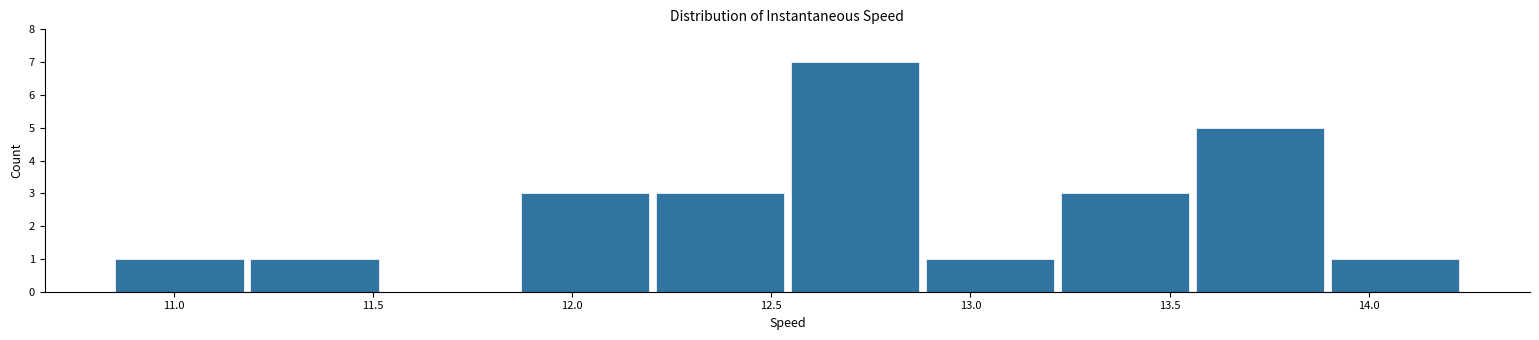

Over which range of the x-axis is the bar tallest?

12.55 to 12.90